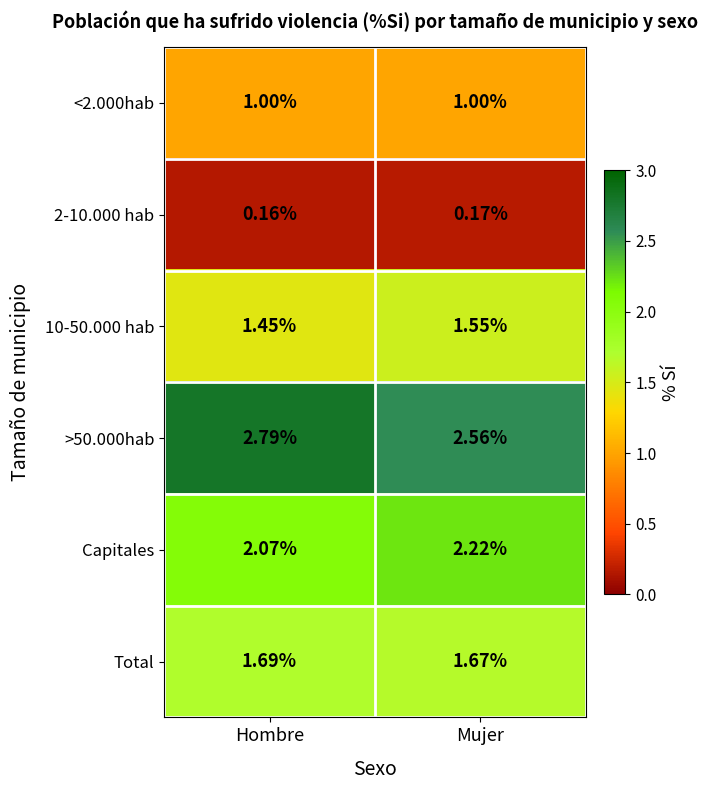

Which category has the lowest value across all series?

Hombre